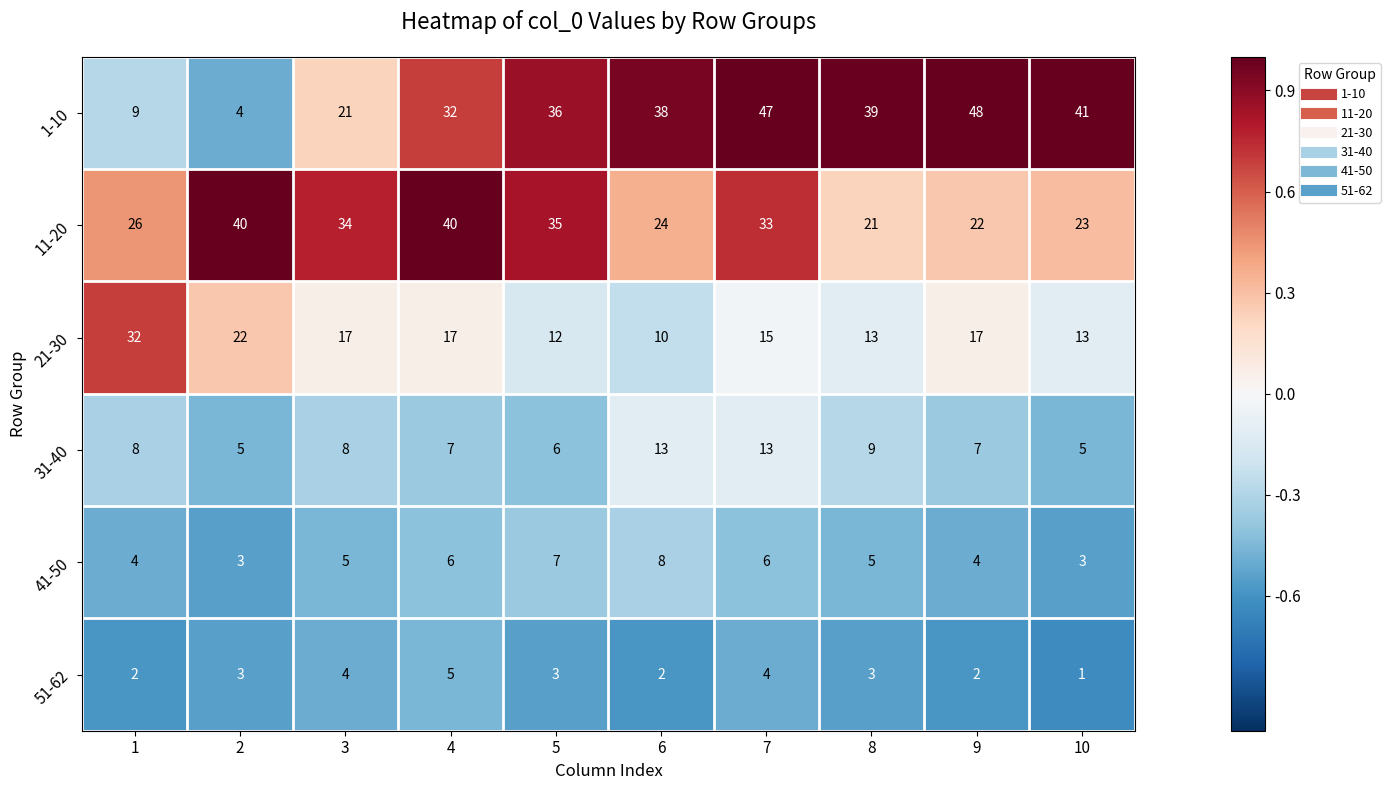

The 1-10 series shows 20 at 6. True or false?

False